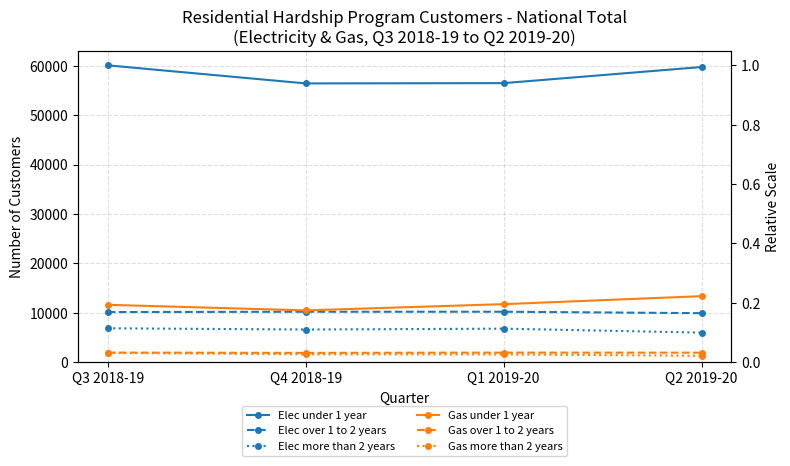

The value of Gas over 1 to 2 years at Q1 2019-20 is 923. True or false?

False